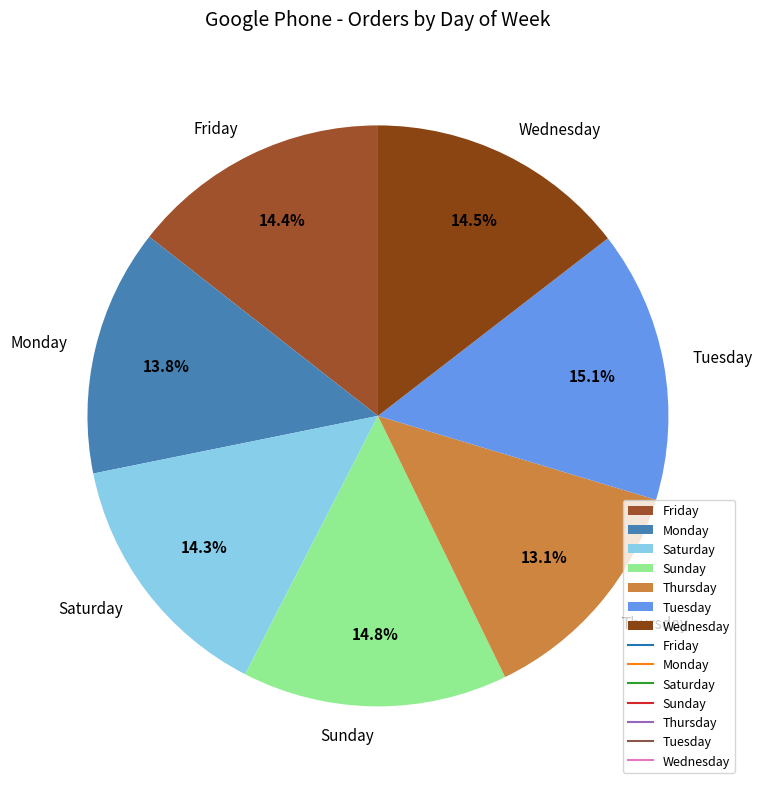

How many slices are in this pie chart?

7